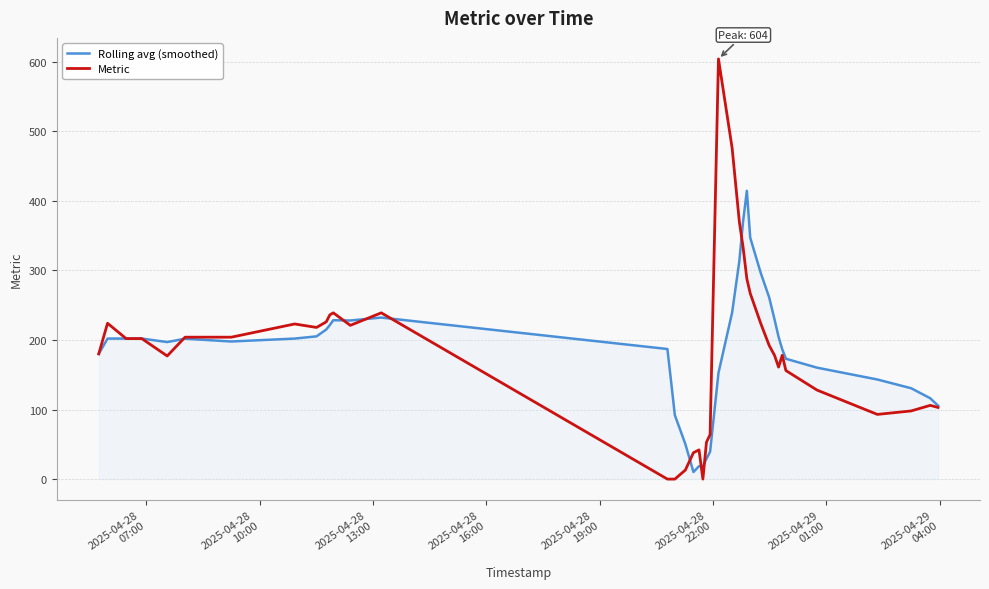

True or false: Metric has more than 1 points higher than both neighbors.

True